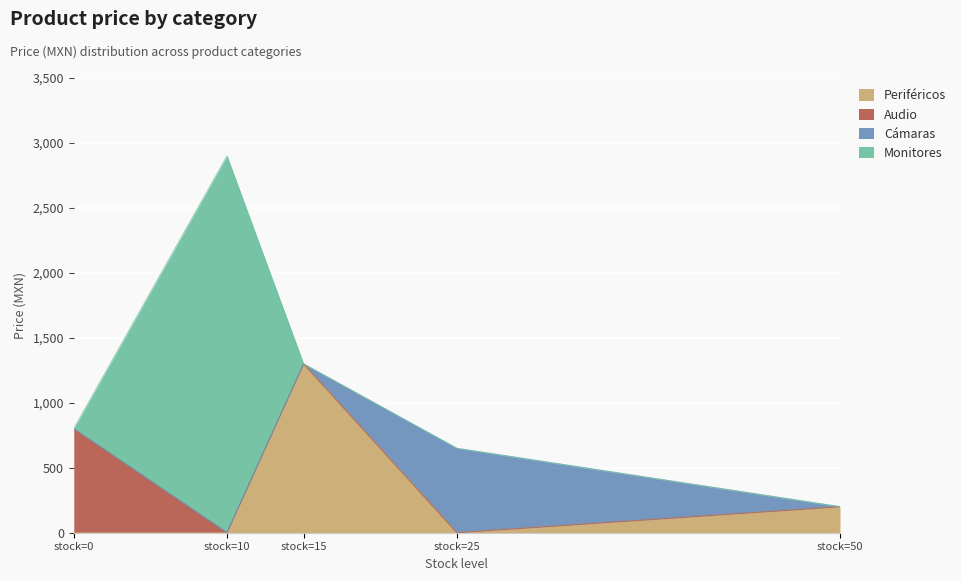

What is the highest value of the Periféricos series?

1299.0